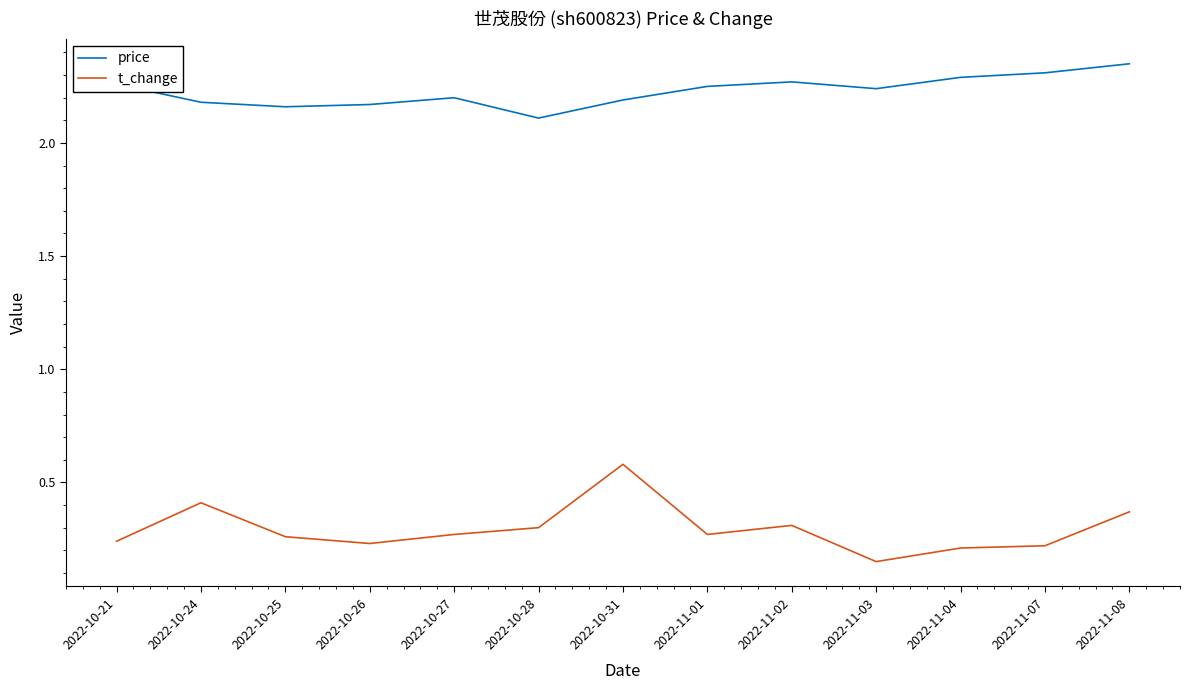

In t_change, how many points are higher than both neighbors (excluding endpoints)?

3